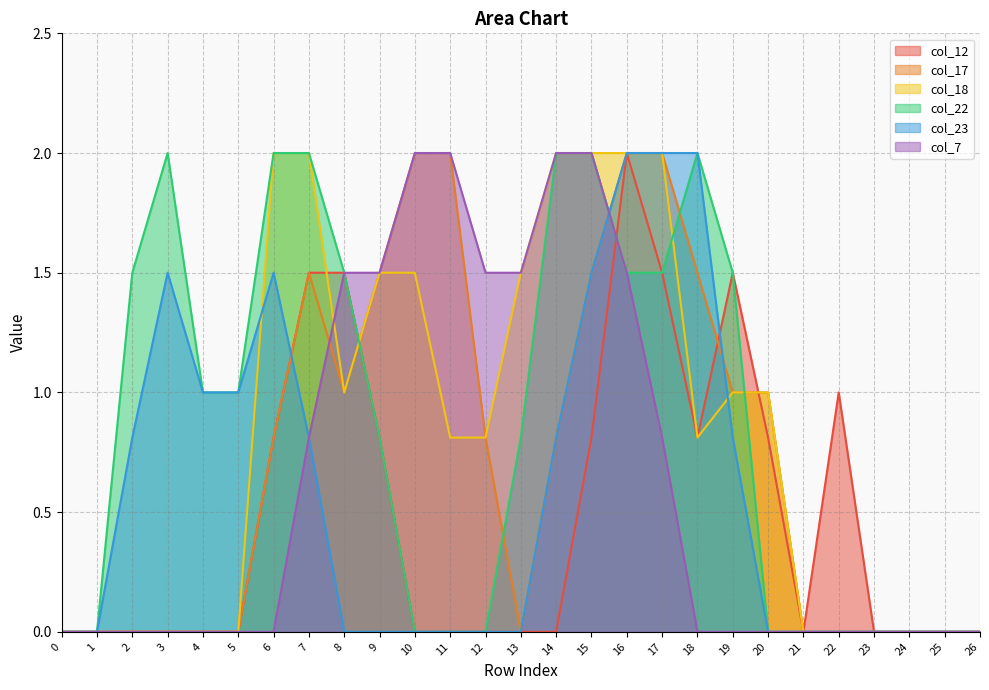

Reading left to right, what are all the values shown in this chart?

col_12: 0=0.0	1=0.0	2=0.0	3=0.0	4=0.0	5=0.0	6=0.8	7=1.5	8=1.5	9=0.8	10=0.0	11=0.0	12=0.0	13=0.0	14=0.0	15=0.8	16=2.0	17=1.5	18=0.8	19=1.5	20=0.8	21=0.0	22=1.0	23=0.0	24=0.0	25=0.0	26=0.0
col_17: 0=0.0	1=0.0	2=0.0	3=0.0	4=0.0	5=0.0	6=0.8	7=1.5	8=1.0	9=1.5	10=2.0	11=2.0	12=0.8	13=0.0	14=0.8	15=1.5	16=2.0	17=2.0	18=1.5	19=1.0	20=1.0	21=0.0	22=0.0	23=0.0	24=0.0	25=0.0	26=0.0
col_18: 0=0.0	1=0.0	2=0.0	3=0.0	4=0.0	5=0.0	6=2.0	7=2.0	8=1.0	9=1.5	10=1.5	11=0.8	12=0.8	13=1.5	14=2.0	15=2.0	16=2.0	17=2.0	18=0.8	19=1.0	20=1.0	21=0.0	22=0.0	23=0.0	24=0.0	25=0.0	26=0.0
col_22: 0=0.0	1=0.0	2=1.5	3=2.0	4=1.0	5=1.0	6=2.0	7=2.0	8=1.5	9=0.8	10=0.0	11=0.0	12=0.0	13=0.8	14=2.0	15=2.0	16=1.5	17=1.5	18=2.0	19=1.5	20=0.0	21=0.0	22=0.0	23=0.0	24=0.0	25=0.0	26=0.0
col_23: 0=0.0	1=0.0	2=0.8	3=1.5	4=1.0	5=1.0	6=1.5	7=0.8	8=0.0	9=0.0	10=0.0	11=0.0	12=0.0	13=0.0	14=0.8	15=1.5	16=2.0	17=2.0	18=2.0	19=0.8	20=0.0	21=0.0	22=0.0	23=0.0	24=0.0	25=0.0	26=0.0
col_7: 0=0.0	1=0.0	2=0.0	3=0.0	4=0.0	5=0.0	6=0.0	7=0.8	8=1.5	9=1.5	10=2.0	11=2.0	12=1.5	13=1.5	14=2.0	15=2.0	16=1.5	17=0.8	18=0.0	19=0.0	20=0.0	21=0.0	22=0.0	23=0.0	24=0.0	25=0.0	26=0.0